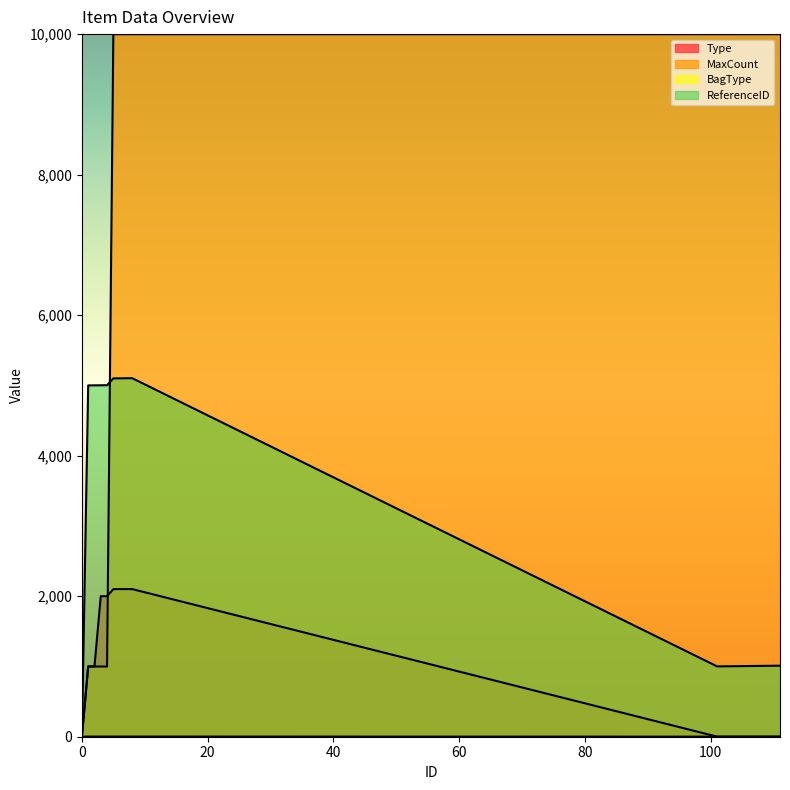

Which has a higher value, 109 or 104?

109